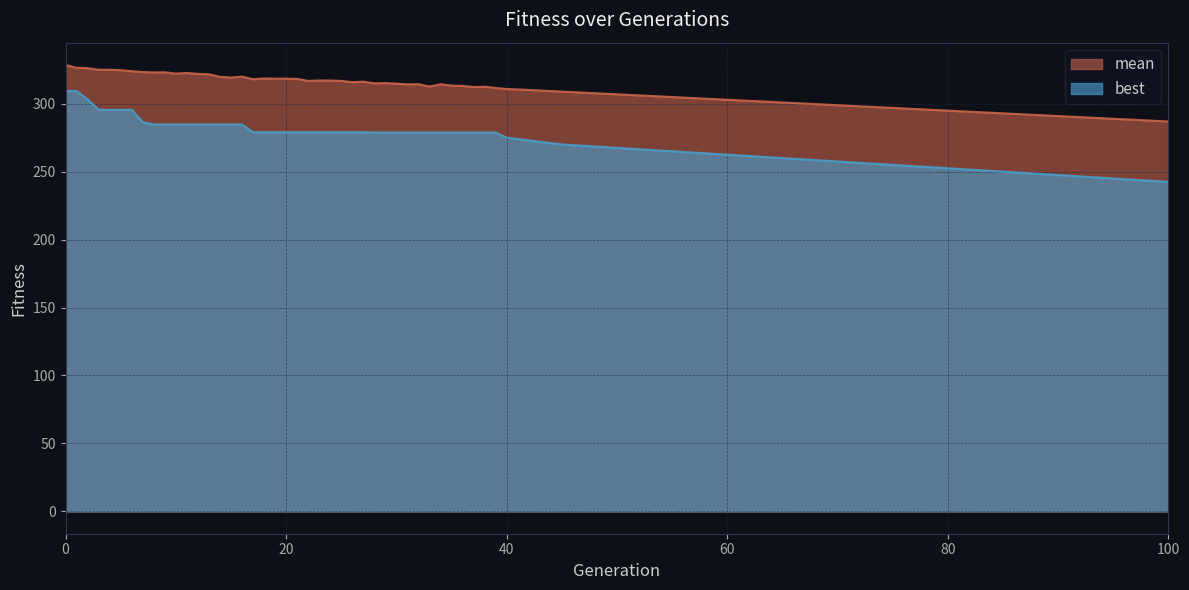

Rank the series by their maximum value, from lowest to highest.

best, mean